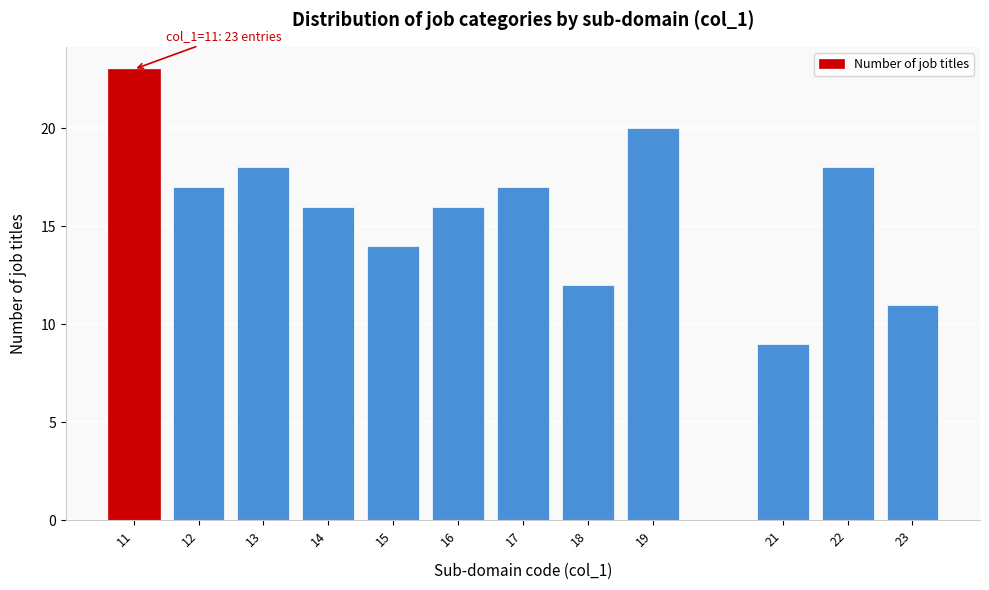

Reading left to right, transcribe all the data shown in this chart.

23	17	18	16	14	16	17	12	20	9	18	11